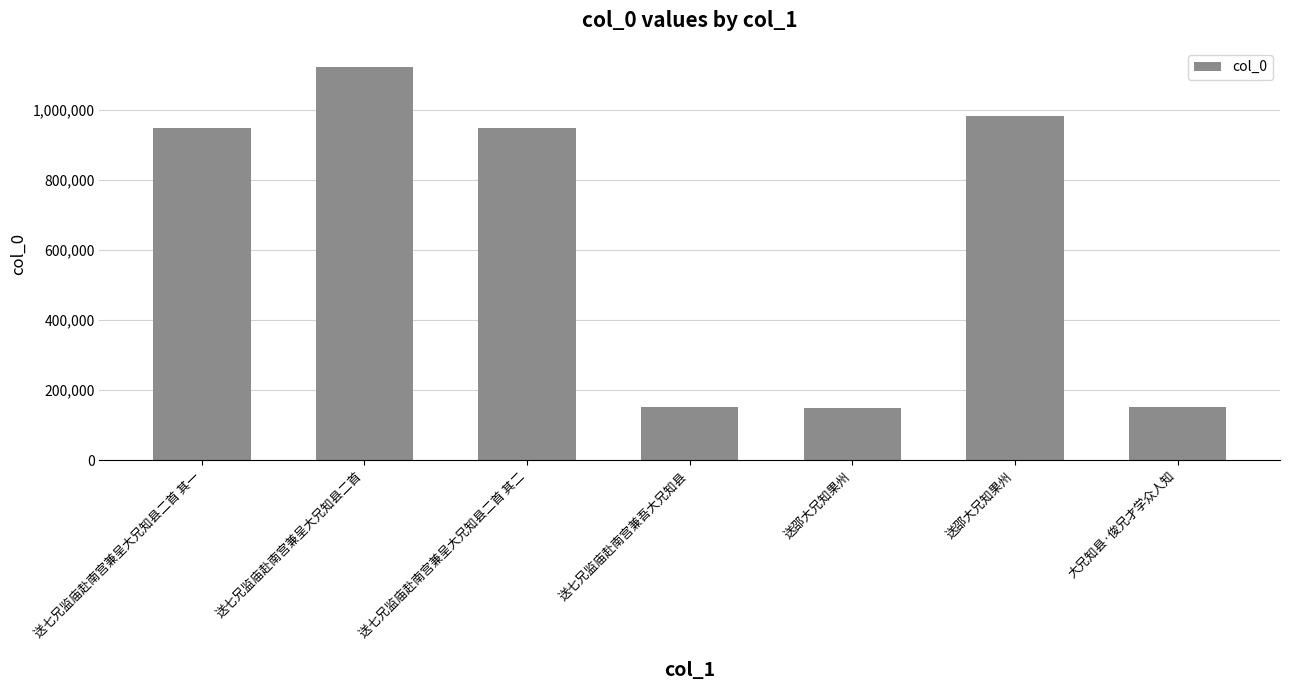

What is the value of the 7th bar from the left?

152484